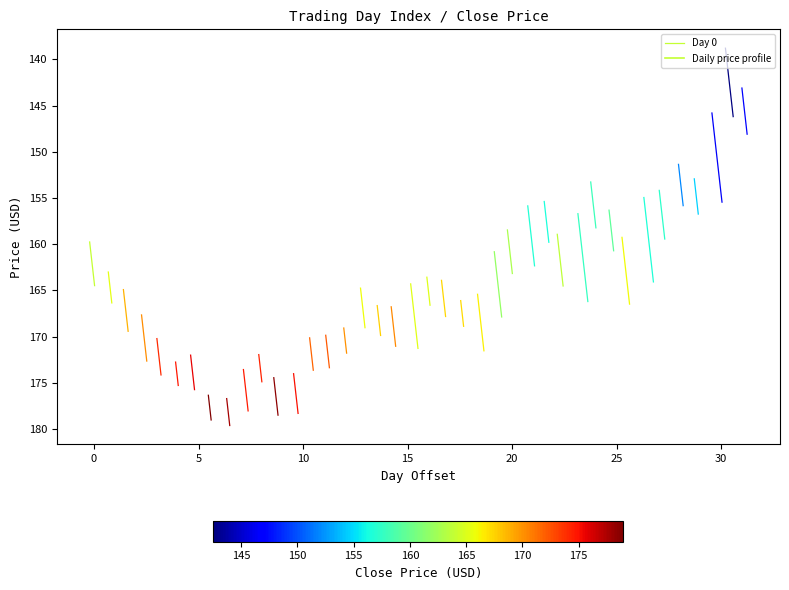

What is the value of the 2nd point from the left?

164.0